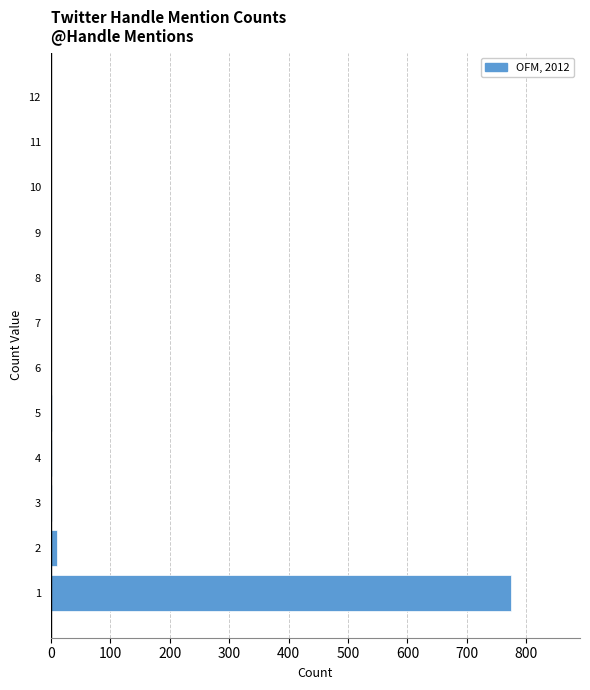

Reading bottom to top, transcribe this chart: for each bar, give the range it covers on the y-axis and its length. The values are not printed on the chart, so give them approximately, as read against the axis.

0.5 to 1.5: 770
1.5 to 2.5: 10
2.5 to 3.5: under 10
3.5 to 4.5: under 10
4.5 to 5.5: under 10
5.5 to 6.5: 0
6.5 to 7.5: 0
7.5 to 8.5: under 10
8.5 to 9.5: under 10
9.5 to 10.5: 0
10.5 to 11.5: 0
11.5 to 12.5: under 10